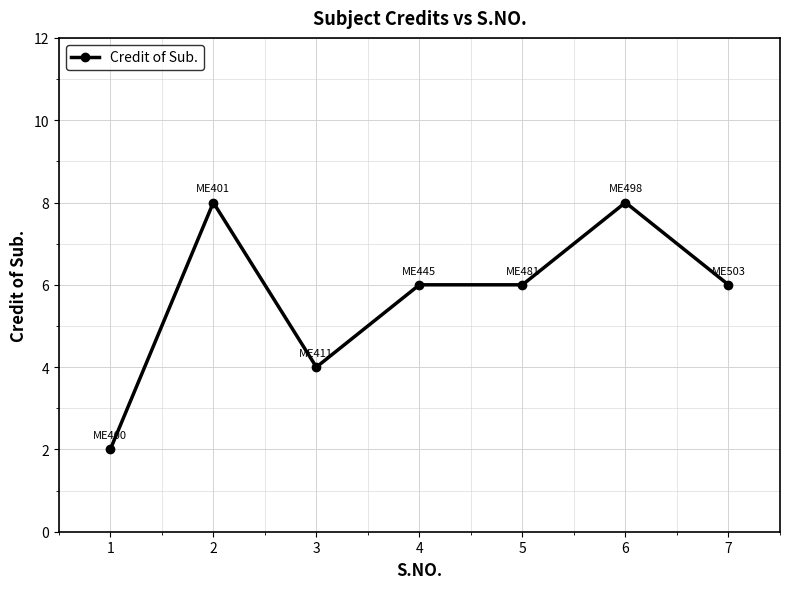

How many lines are shown in the chart?

1